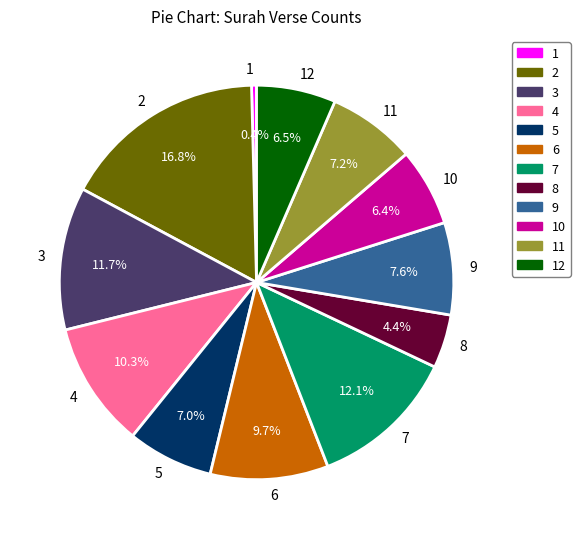

Approximately how many times larger is the value at 10 compared to 9?

0.8